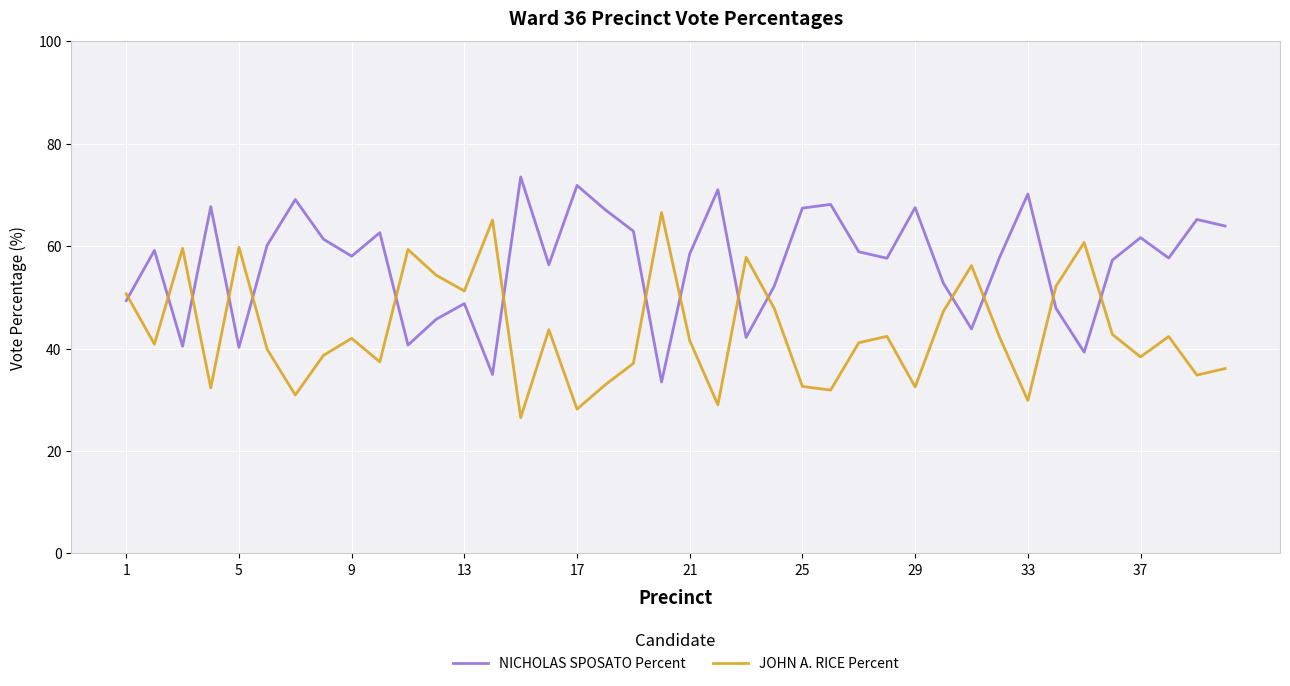

What is the average value of the JOHN A. RICE Percent series?

43.4